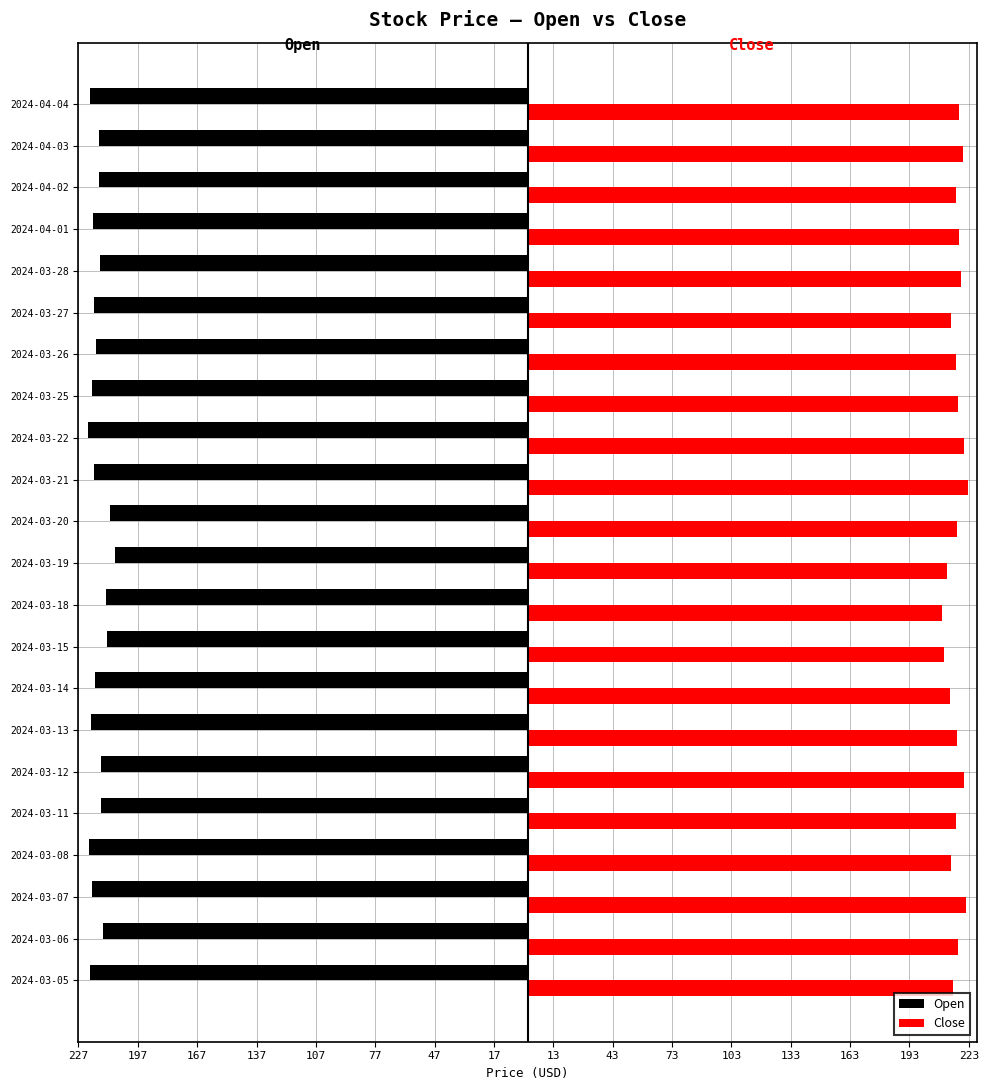

Which series has the largest total across all categories?

Close